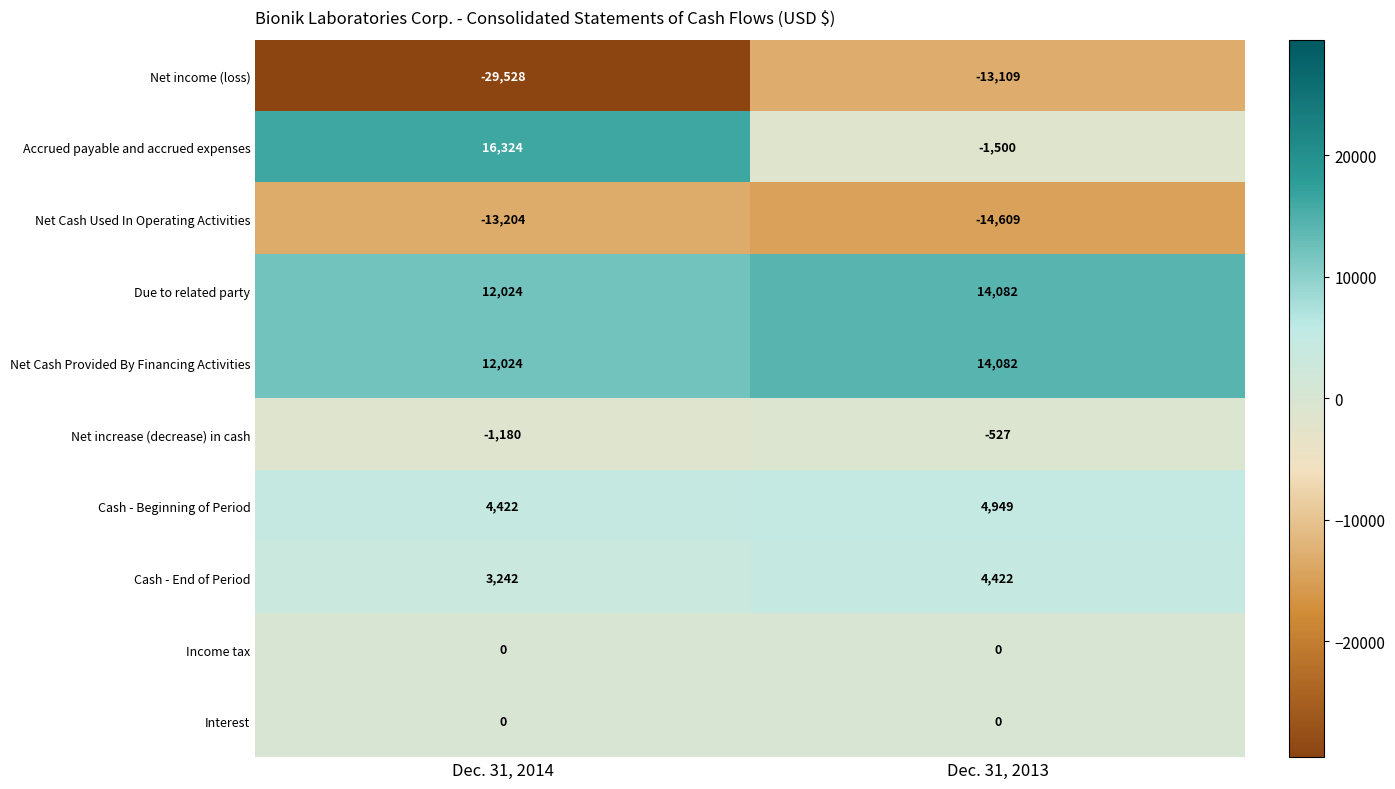

Reading right to left, extract all data points from this chart.

Net income (loss): Dec. 31, 2013=-13109	Dec. 31, 2014=-29528
Accrued payable and accrued expenses: Dec. 31, 2013=-1500	Dec. 31, 2014=16324
Net Cash Used In Operating Activities: Dec. 31, 2013=-14609	Dec. 31, 2014=-13204
Due to related party: Dec. 31, 2013=14082	Dec. 31, 2014=12024
Net Cash Provided By Financing Activities: Dec. 31, 2013=14082	Dec. 31, 2014=12024
Net increase (decrease) in cash: Dec. 31, 2013=-527	Dec. 31, 2014=-1180
Cash - Beginning of Period: Dec. 31, 2013=4949	Dec. 31, 2014=4422
Cash - End of Period: Dec. 31, 2013=4422	Dec. 31, 2014=3242
Income tax: Dec. 31, 2013=0	Dec. 31, 2014=0
Interest: Dec. 31, 2013=0	Dec. 31, 2014=0